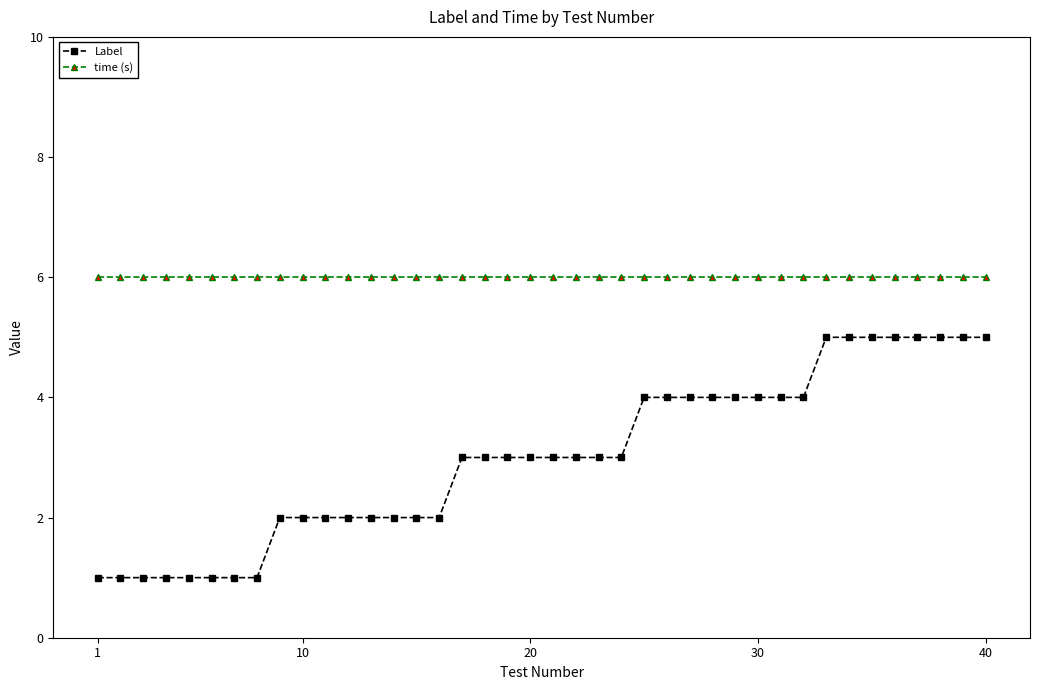

Rank the series by their average value, from highest to lowest.

time (s), Label